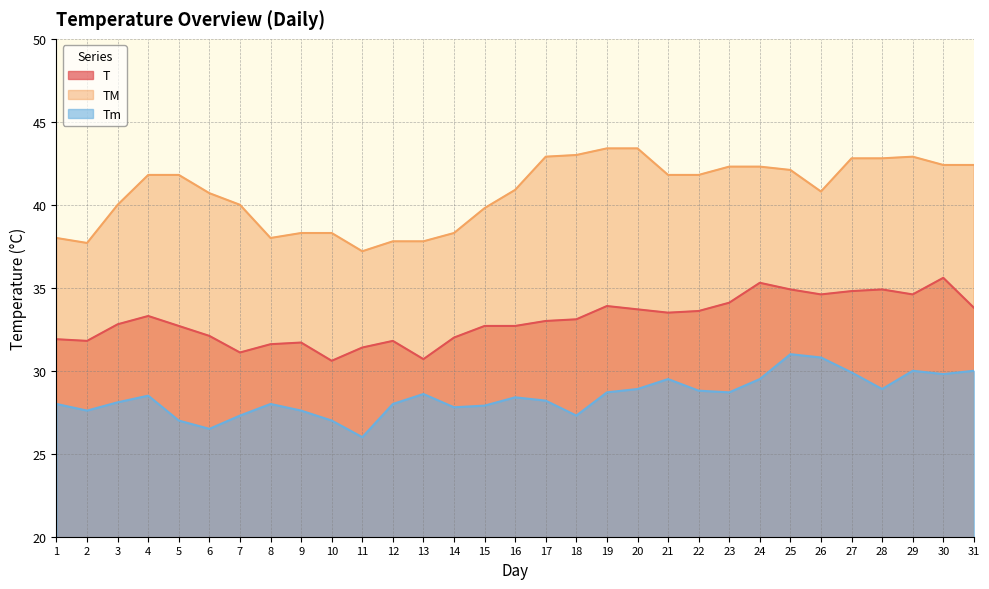

In T, how many points are lower than both neighbors (excluding endpoints)?

7